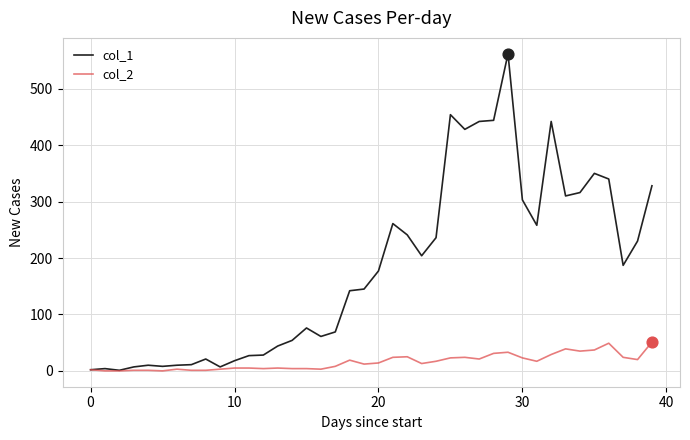

Which series has the largest total across all categories?

col_1